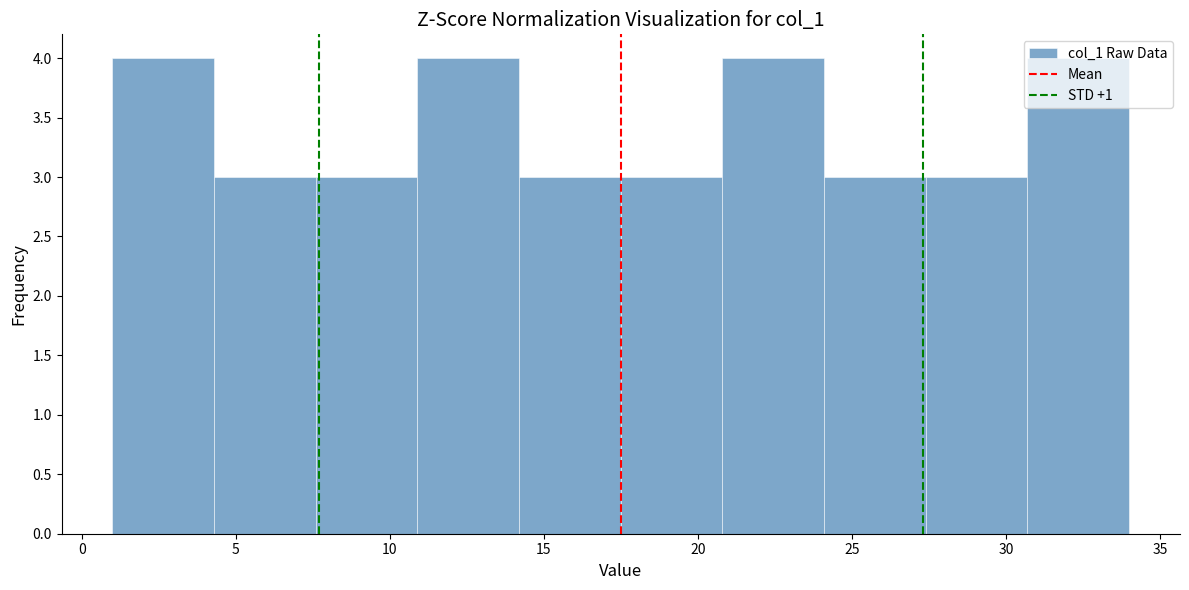

Reading left to right, transcribe this chart: for each bar, give the range it covers on the x-axis and its height. Neither the bar edges nor the heights are printed on the chart, so give them approximately, as read against the axes.

1.0 to 4.3: 4
4.3 to 7.6: 3
7.6 to 10.9: 3
10.9 to 14.2: 4
14.2 to 17.5: 3
17.5 to 20.8: 3
20.8 to 24.1: 4
24.1 to 27.4: 3
27.4 to 30.7: 3
30.7 to 34.0: 4